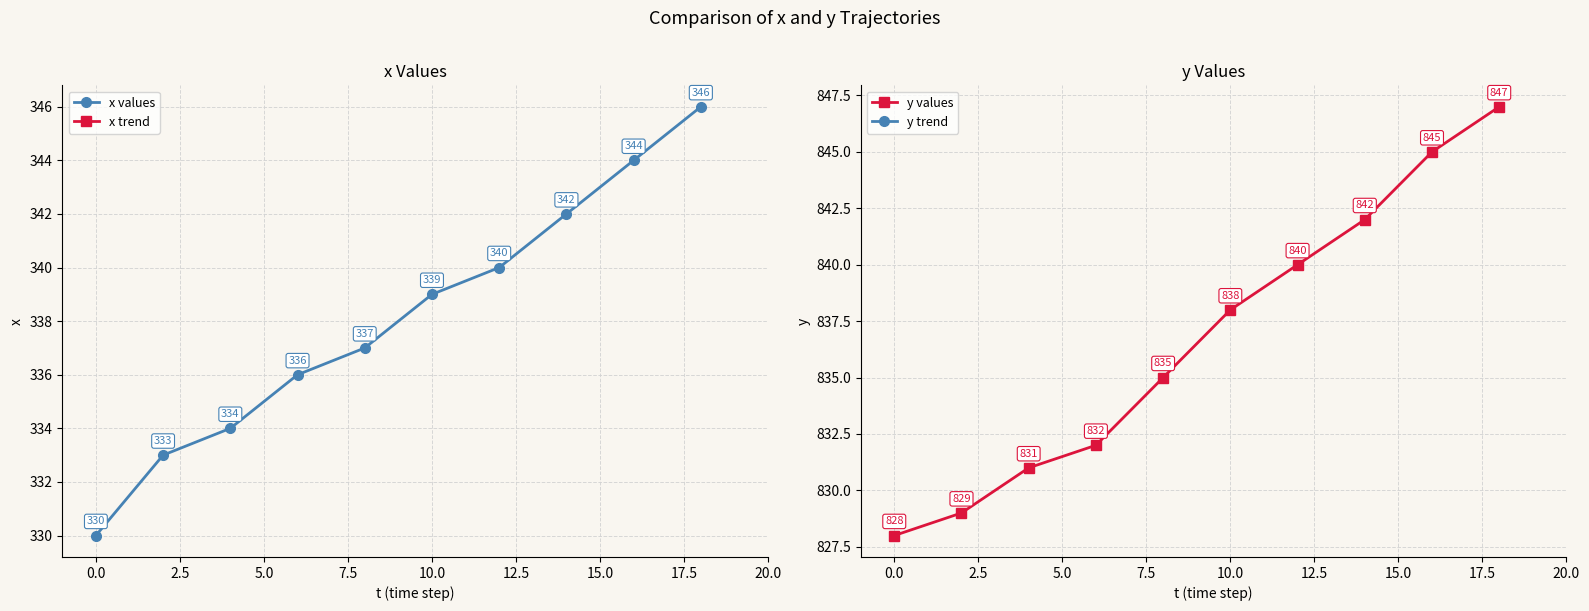

Reading left to right, list all the values displayed in this chart.

x values: 330	333	334	336	337	339	340	342	344	346
y values: 828	829	831	832	835	838	840	842	845	847